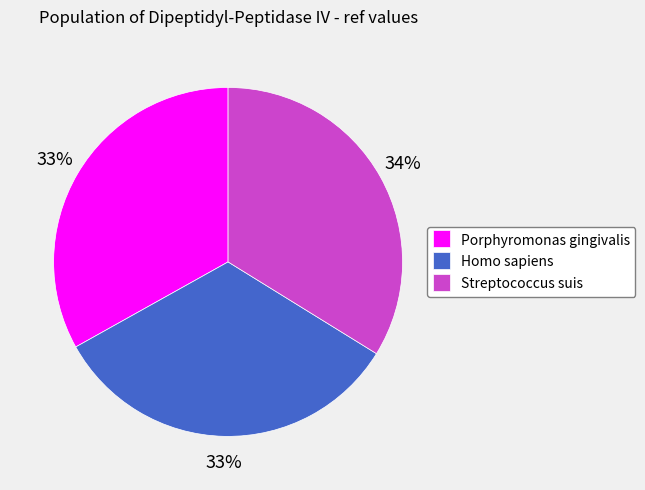

Do Porphyromonas gingivalis and Homo sapiens together represent more than half of the pie?

Yes